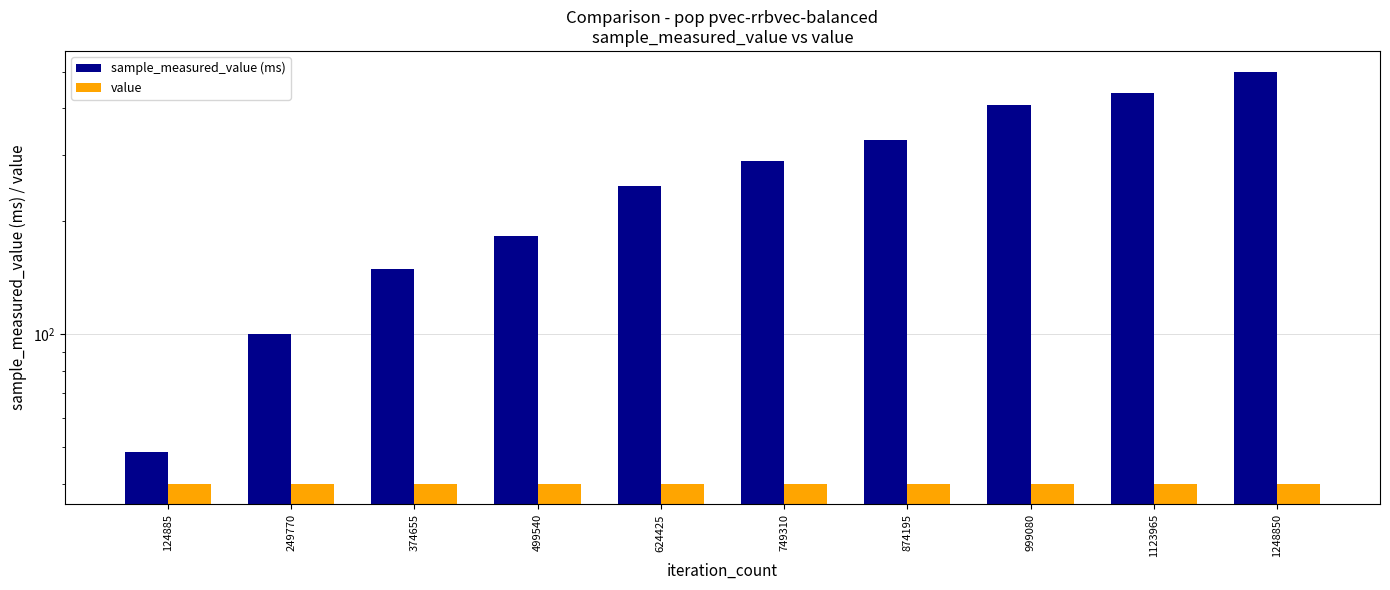

How many bars are there in total?

20